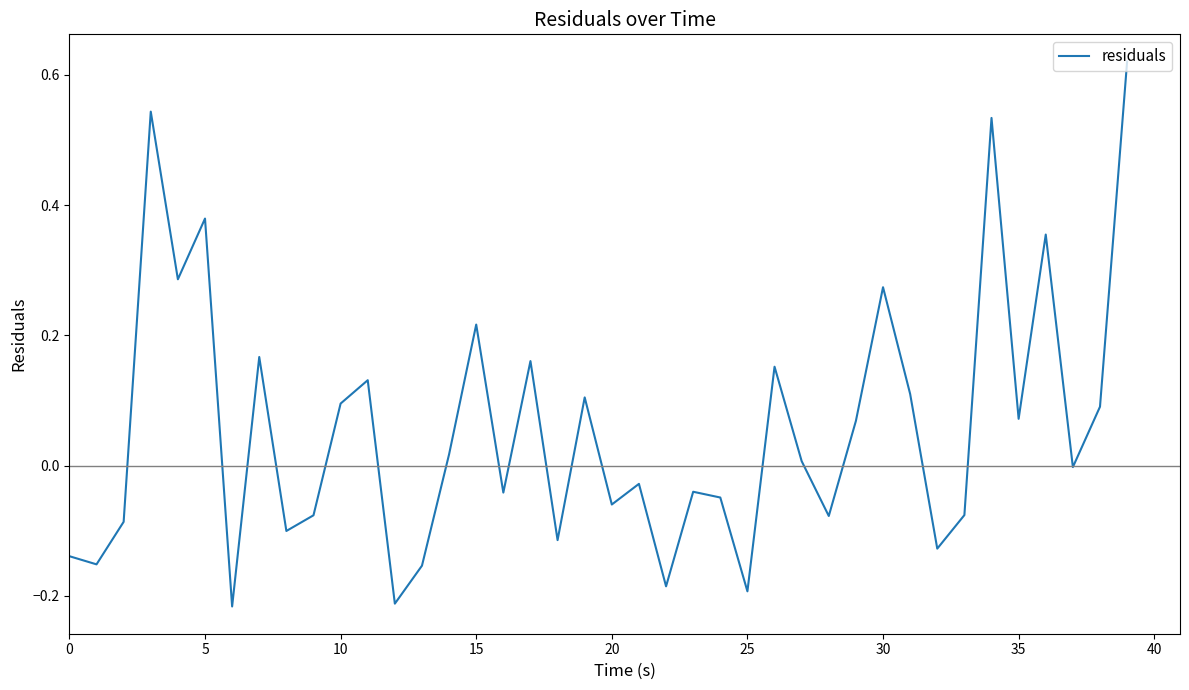

What is the sum of all values?

2.3